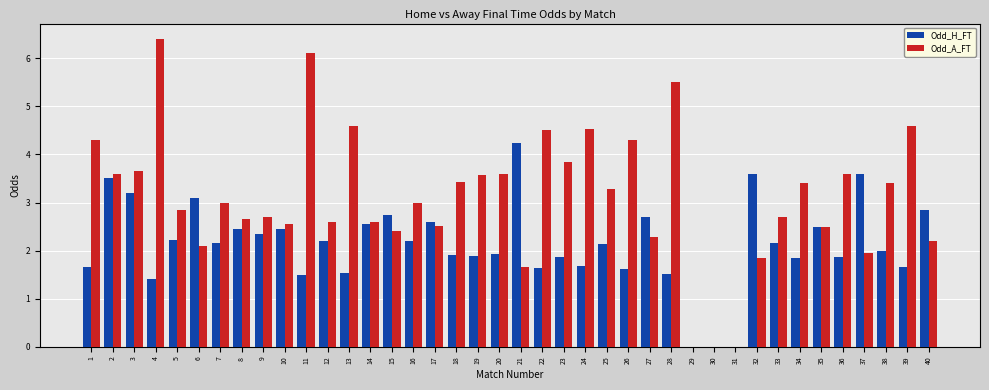

What are all the series names shown in the legend?

Odd_H_FT, Odd_A_FT